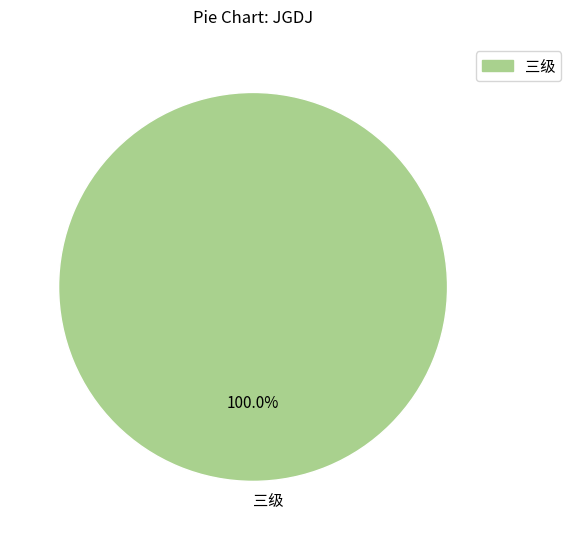

Is it true that 三级 is 88% of the pie?

False